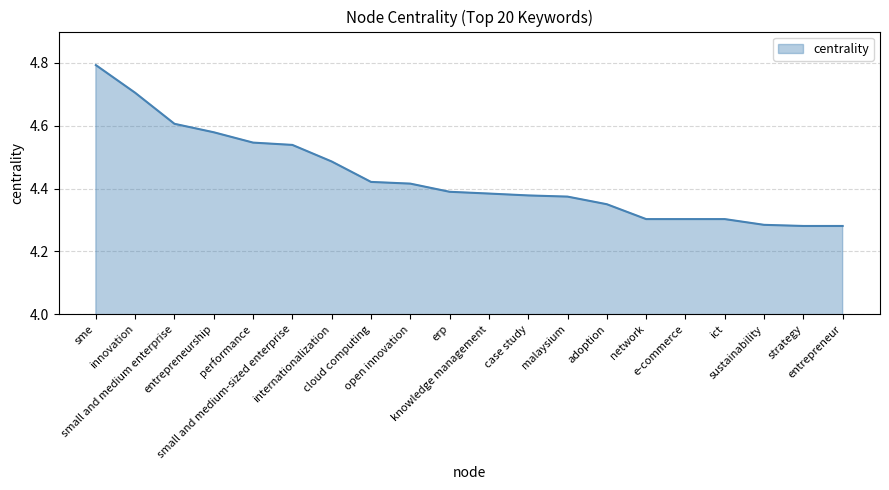

What is the difference between the maximum and minimum values?

0.5